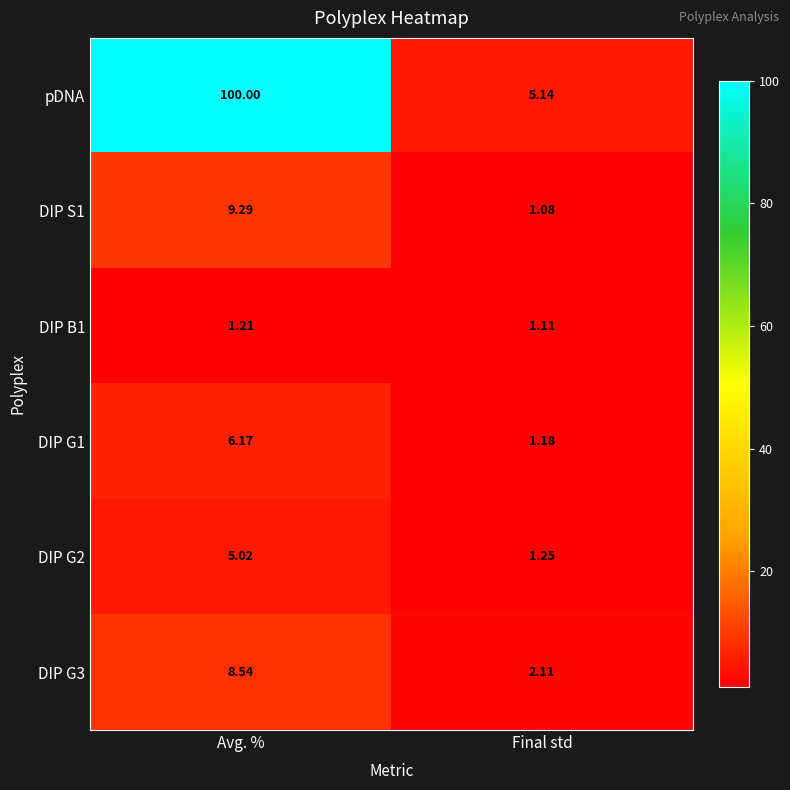

Between Avg. % and Final std, which series saw the biggest shift?

pDNA